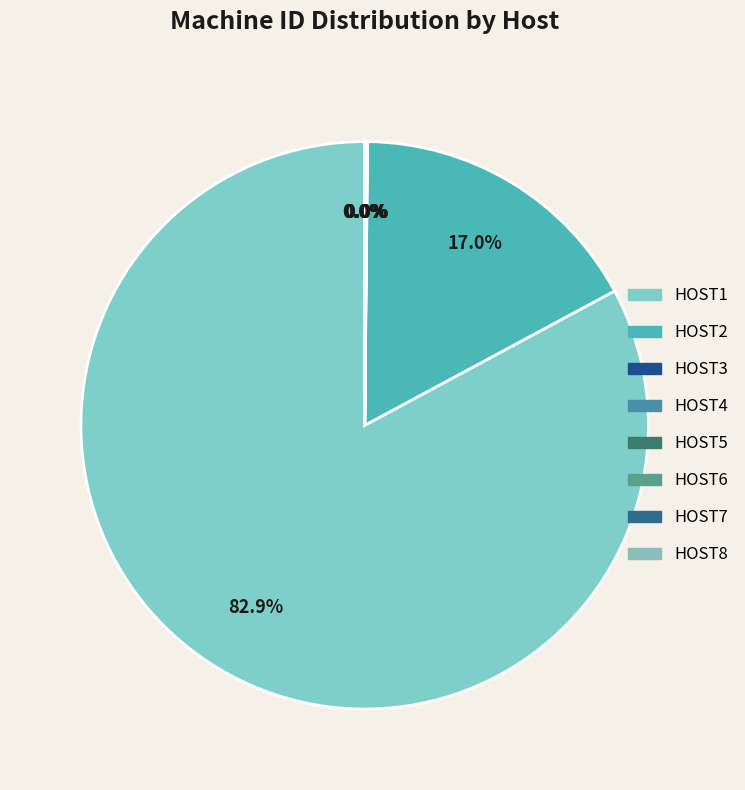

Approximately how many times larger is the value at HOST6 compared to HOST5?

1.0